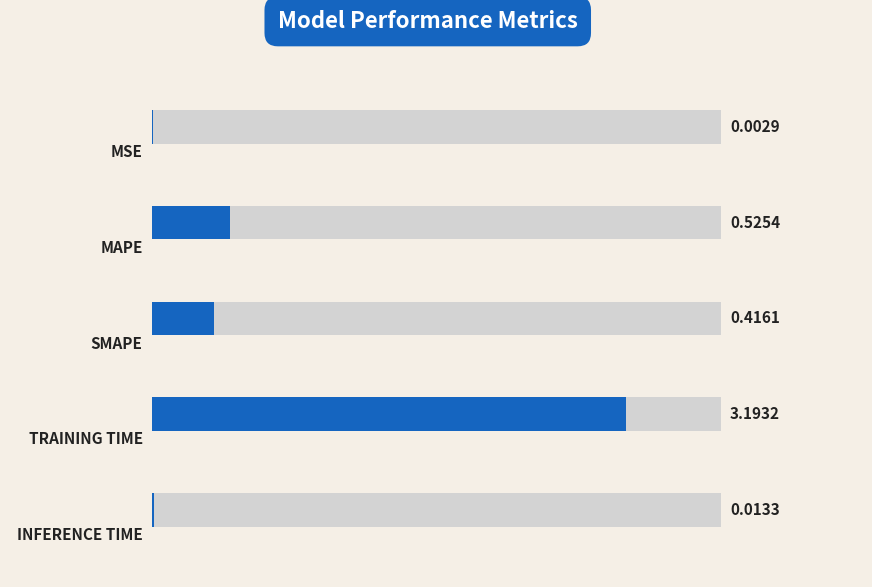

List the labels in order of value, largest first.

3, 1, 2, 4, 0